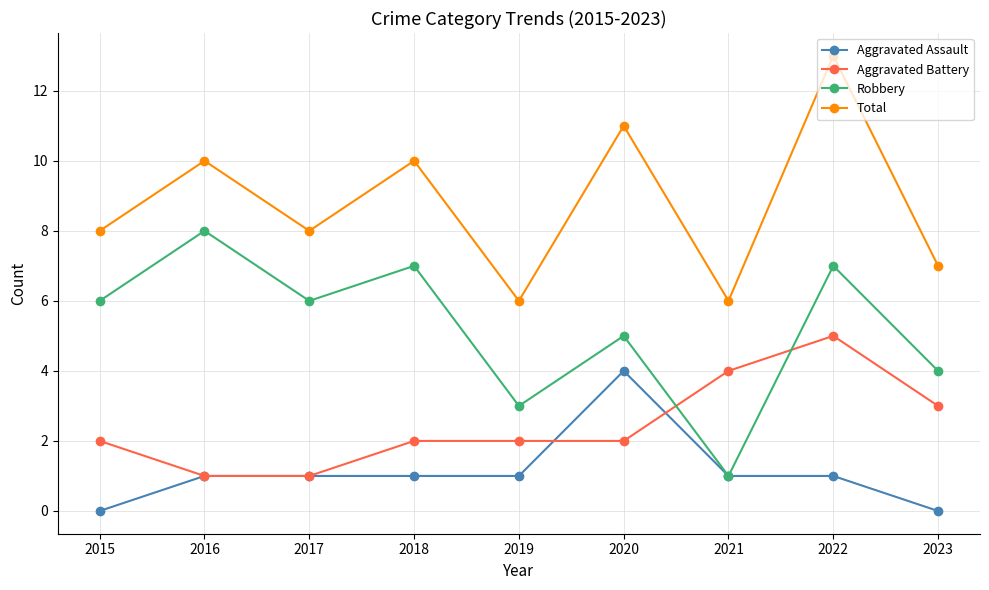

What is the approximate value of Aggravated Assault at 2017?

1